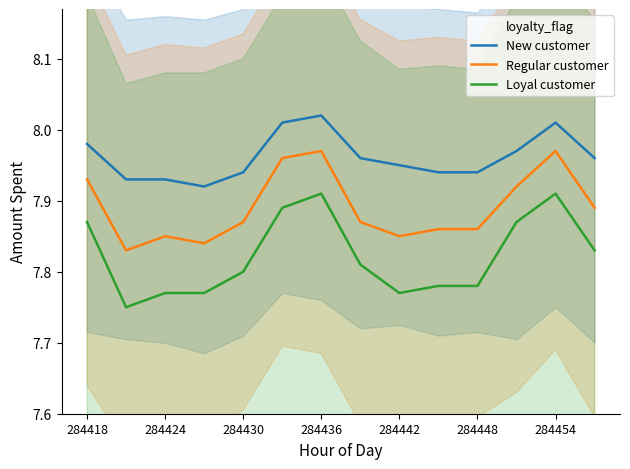

True or false: New customer and Loyal customer intersect in this chart.

False